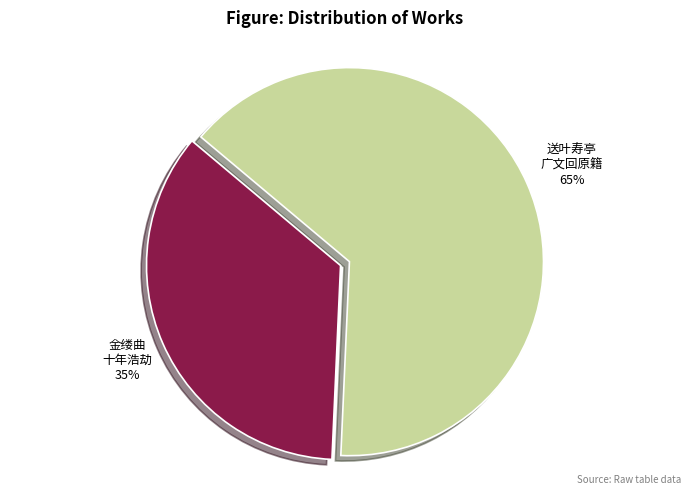

To the nearest percent, what is the average slice percentage?

50%